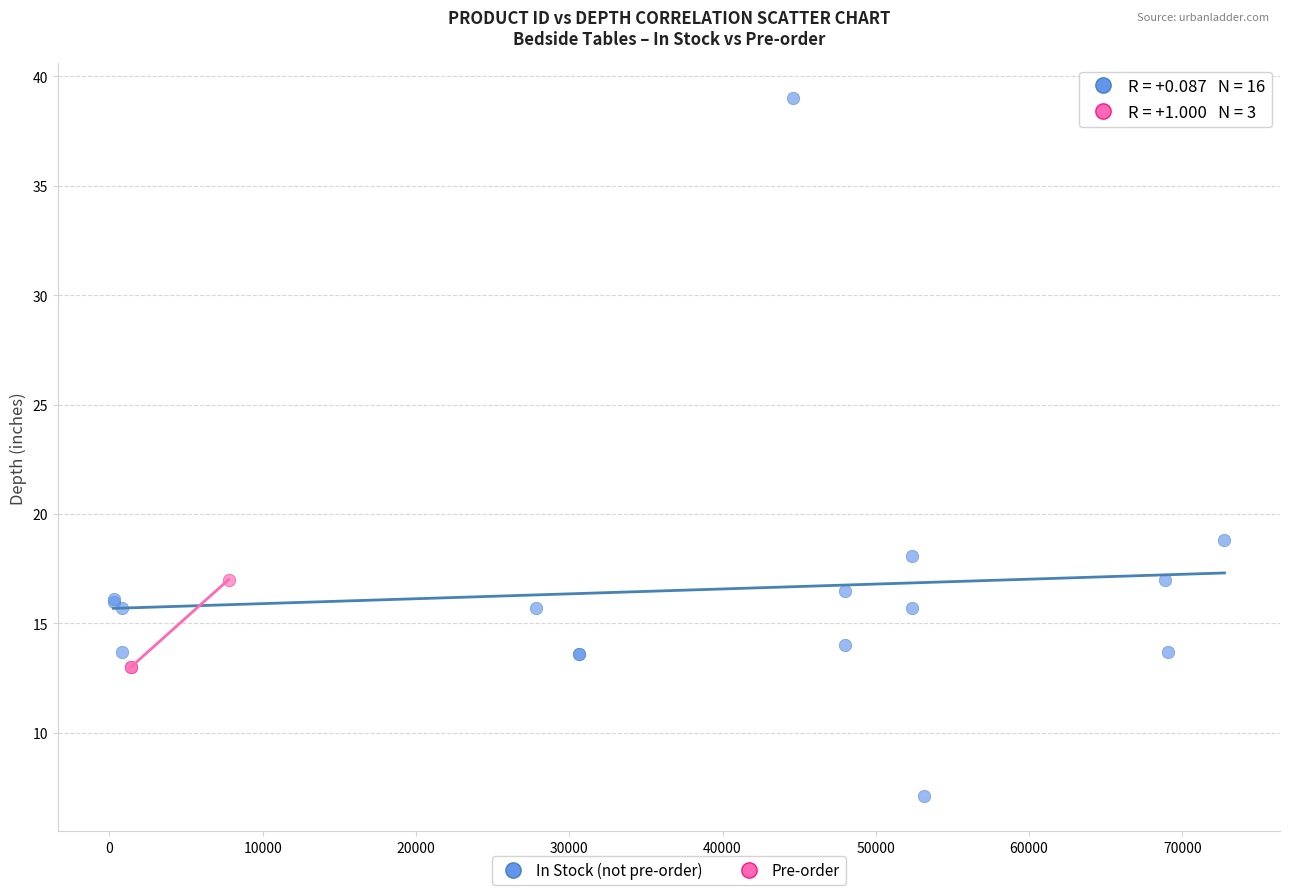

Which series reaches the maximum Y coordinate?

In Stock (not pre-order)